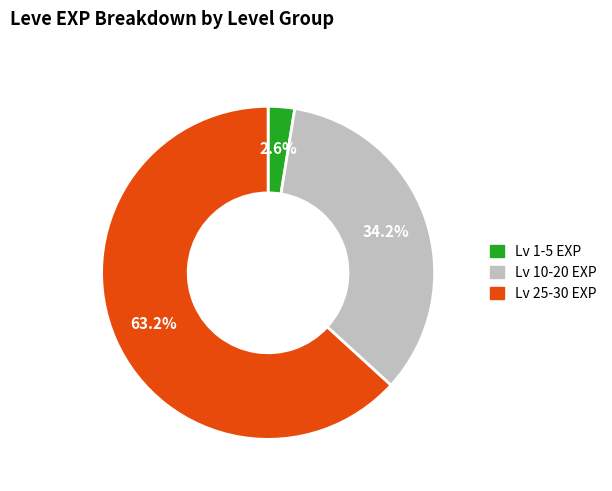

Does any single category account for the majority?

Yes